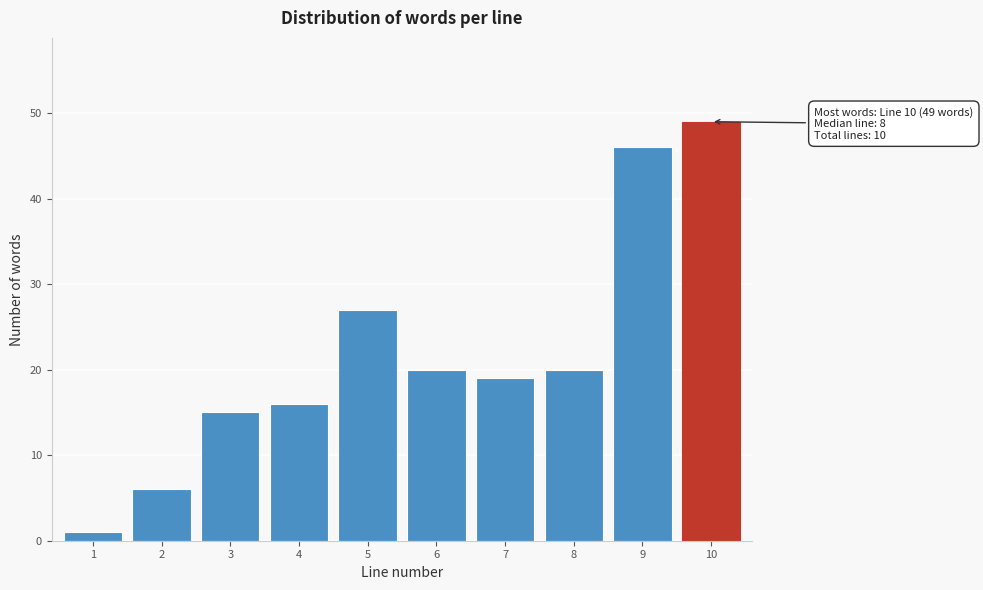

Reading left to right, transcribe all the data shown in this chart.

1=1	2=6	3=15	4=16	5=27	6=20	7=19	8=20	9=46	10=49